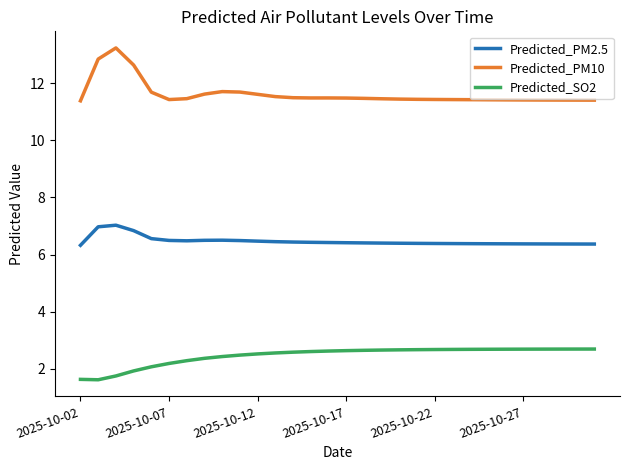

Which series has the largest range (max minus min)?

Predicted_PM10